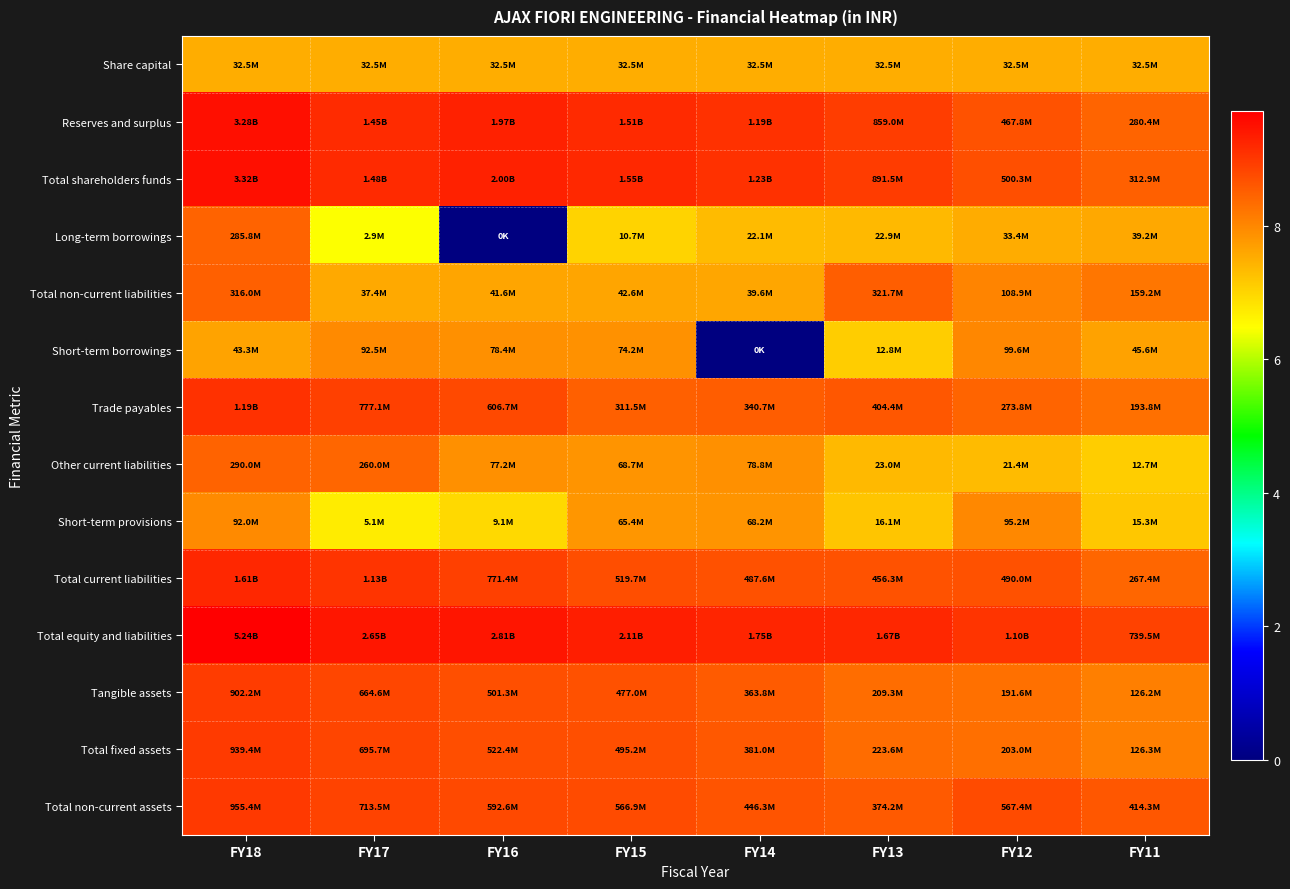

Reading left to right, extract all data points from this chart.

Share capital: FY18=7.5	FY17=7.5	FY16=7.5	FY15=7.5	FY14=7.5	FY13=7.5	FY12=7.5	FY11=7.5
Reserves and surplus: FY18=9.5	FY17=9.2	FY16=9.3	FY15=9.2	FY14=9.1	FY13=8.9	FY12=8.7	FY11=8.4
Total shareholders funds: FY18=9.5	FY17=9.2	FY16=9.3	FY15=9.2	FY14=9.1	FY13=9.0	FY12=8.7	FY11=8.5
Long-term borrowings: FY18=8.5	FY17=6.5	FY16=0.0	FY15=7.0	FY14=7.3	FY13=7.4	FY12=7.5	FY11=7.6
Total non-current liabilities: FY18=8.5	FY17=7.6	FY16=7.6	FY15=7.6	FY14=7.6	FY13=8.5	FY12=8.0	FY11=8.2
Short-term borrowings: FY18=7.6	FY17=8.0	FY16=7.9	FY15=7.9	FY14=0.0	FY13=7.1	FY12=8.0	FY11=7.7
Trade payables: FY18=9.1	FY17=8.9	FY16=8.8	FY15=8.5	FY14=8.5	FY13=8.6	FY12=8.4	FY11=8.3
Other current liabilities: FY18=8.5	FY17=8.4	FY16=7.9	FY15=7.8	FY14=7.9	FY13=7.4	FY12=7.3	FY11=7.1
Short-term provisions: FY18=8.0	FY17=6.7	FY16=7.0	FY15=7.8	FY14=7.8	FY13=7.2	FY12=8.0	FY11=7.2
Total current liabilities: FY18=9.2	FY17=9.1	FY16=8.9	FY15=8.7	FY14=8.7	FY13=8.7	FY12=8.7	FY11=8.4
Total equity and liabilities: FY18=9.7	FY17=9.4	FY16=9.4	FY15=9.3	FY14=9.2	FY13=9.2	FY12=9.0	FY11=8.9
Tangible assets: FY18=9.0	FY17=8.8	FY16=8.7	FY15=8.7	FY14=8.6	FY13=8.3	FY12=8.3	FY11=8.1
Total fixed assets: FY18=9.0	FY17=8.8	FY16=8.7	FY15=8.7	FY14=8.6	FY13=8.3	FY12=8.3	FY11=8.1
Total non-current assets: FY18=9.0	FY17=8.9	FY16=8.8	FY15=8.8	FY14=8.6	FY13=8.6	FY12=8.8	FY11=8.6